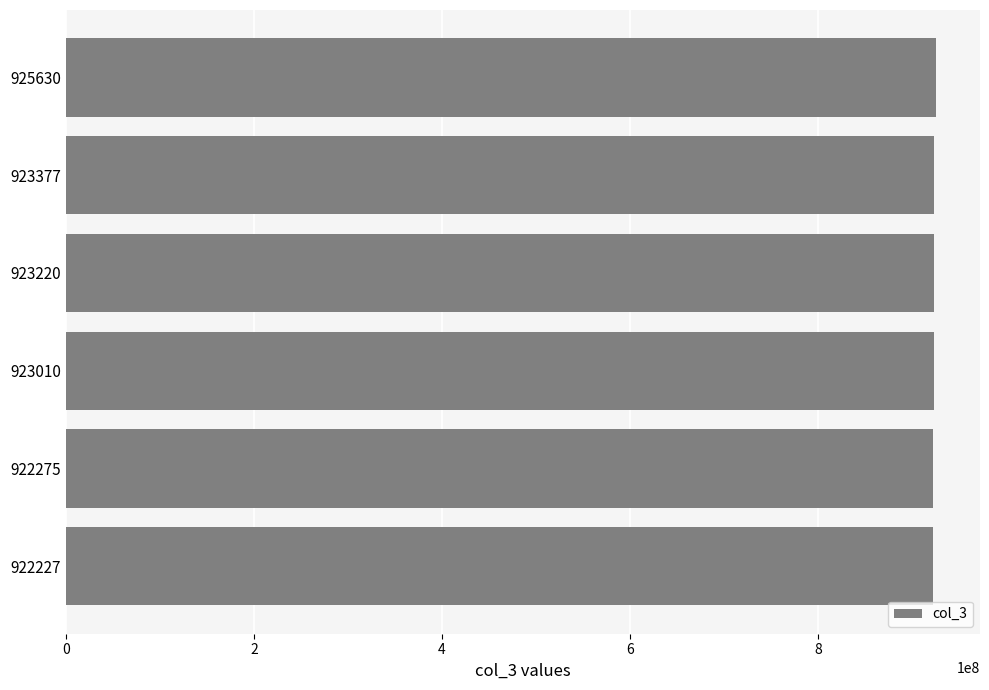

What is the ratio of the value at 922227 to the value at 925630?

1.0